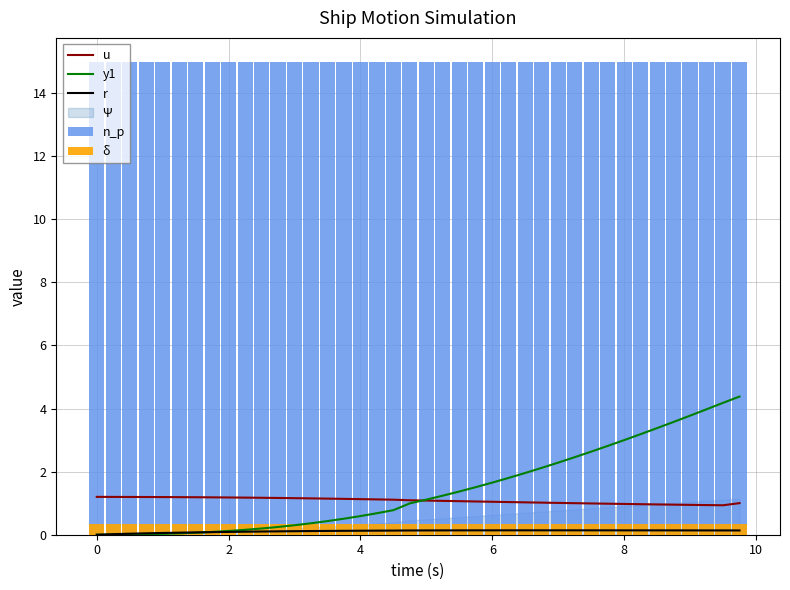

Reading right to left, list all the values displayed in this chart.

u: 1.0	0.9	0.9	0.9	1.0	1.0	1.0	1.0	1.0	1.0	1.0	1.0	1.0	1.0	1.0	1.0	1.1	1.1	1.1	1.1	1.1	1.1	1.1	1.1	1.1	1.1	1.2	1.2	1.2	1.2	1.2	1.2	1.2	1.2	1.2	1.2	1.2	1.2	1.2	1.2
y1: 4.4	4.2	4.0	3.8	3.6	3.4	3.2	3.0	2.8	2.6	2.5	2.3	2.1	2.0	1.8	1.7	1.5	1.4	1.2	1.1	1.0	0.8	0.7	0.6	0.5	0.4	0.4	0.3	0.2	0.2	0.2	0.1	0.1	0.1	0.0	0.0	0.0	0.0	0.0	0.0
r: 0.1	0.1	0.1	0.1	0.1	0.1	0.1	0.1	0.1	0.1	0.1	0.1	0.1	0.1	0.1	0.1	0.1	0.1	0.1	0.1	0.1	0.1	0.1	0.1	0.1	0.1	0.1	0.1	0.1	0.1	0.1	0.1	0.1	0.1	0.1	0.1	0.0	0.0	0.0	0.0
n_p: 15.0	15.0	15.0	15.0	15.0	15.0	15.0	15.0	15.0	15.0	15.0	15.0	15.0	15.0	15.0	15.0	15.0	15.0	15.0	15.0	15.0	15.0	15.0	15.0	15.0	15.0	15.0	15.0	15.0	15.0	15.0	15.0	15.0	15.0	15.0	15.0	15.0	15.0	15.0	15.0
δ: 0.3	0.3	0.3	0.3	0.3	0.3	0.3	0.3	0.3	0.3	0.3	0.3	0.3	0.3	0.3	0.3	0.3	0.3	0.3	0.3	0.3	0.3	0.3	0.3	0.3	0.3	0.3	0.3	0.3	0.3	0.3	0.3	0.3	0.3	0.3	0.3	0.3	0.3	0.3	0.3